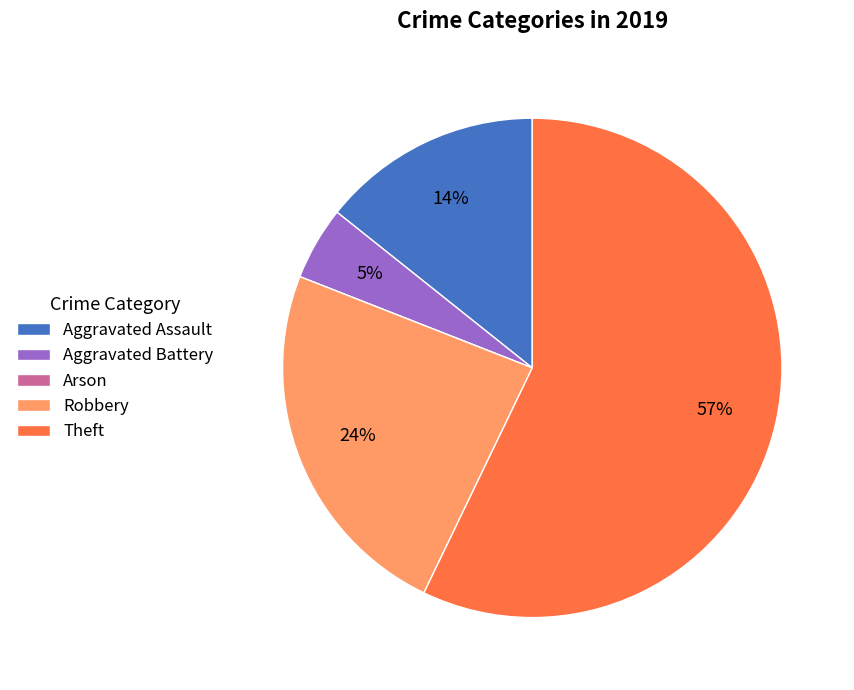

To the nearest percent, what is the difference between the largest and smallest slice percentages?

57%